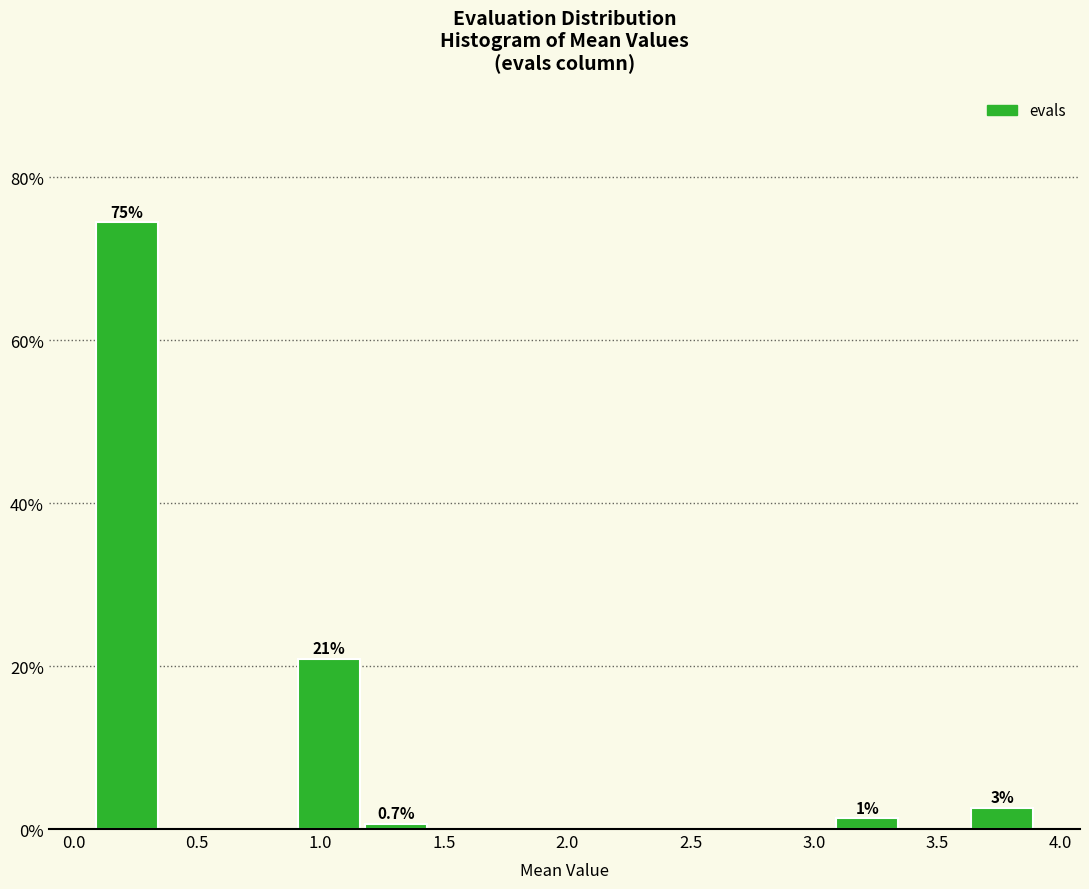

Which range on the x-axis has the tallest bar?

0.10 to 0.35